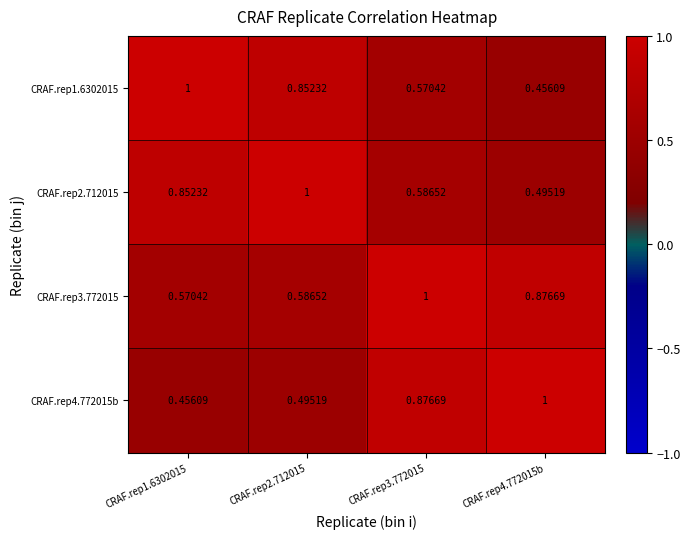

Rank the series by their average value, from highest to lowest.

CRAF.rep3.772015, CRAF.rep2.712015, CRAF.rep1.6302015, CRAF.rep4.772015b